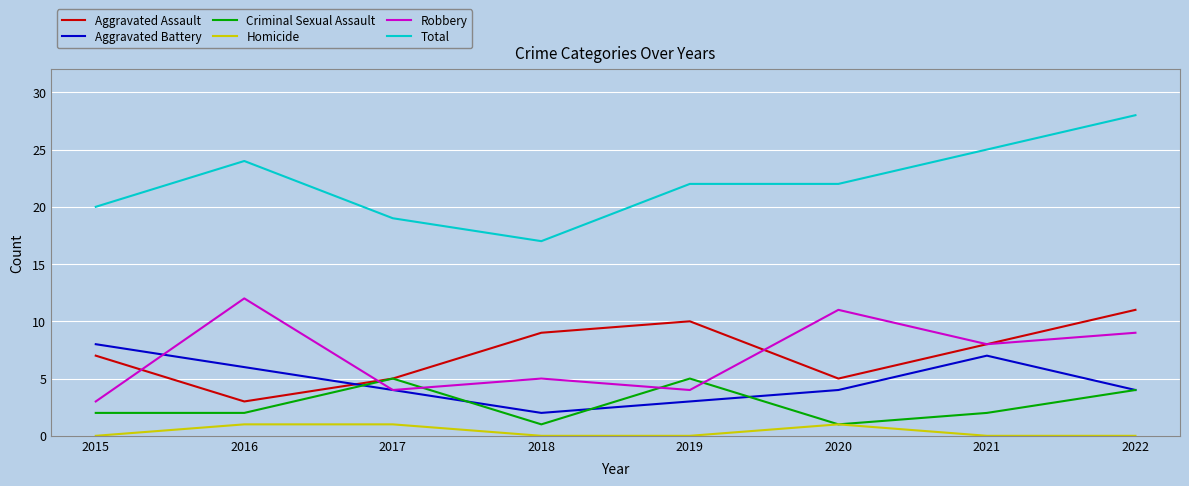

What is the total value across all series at 2020?

44